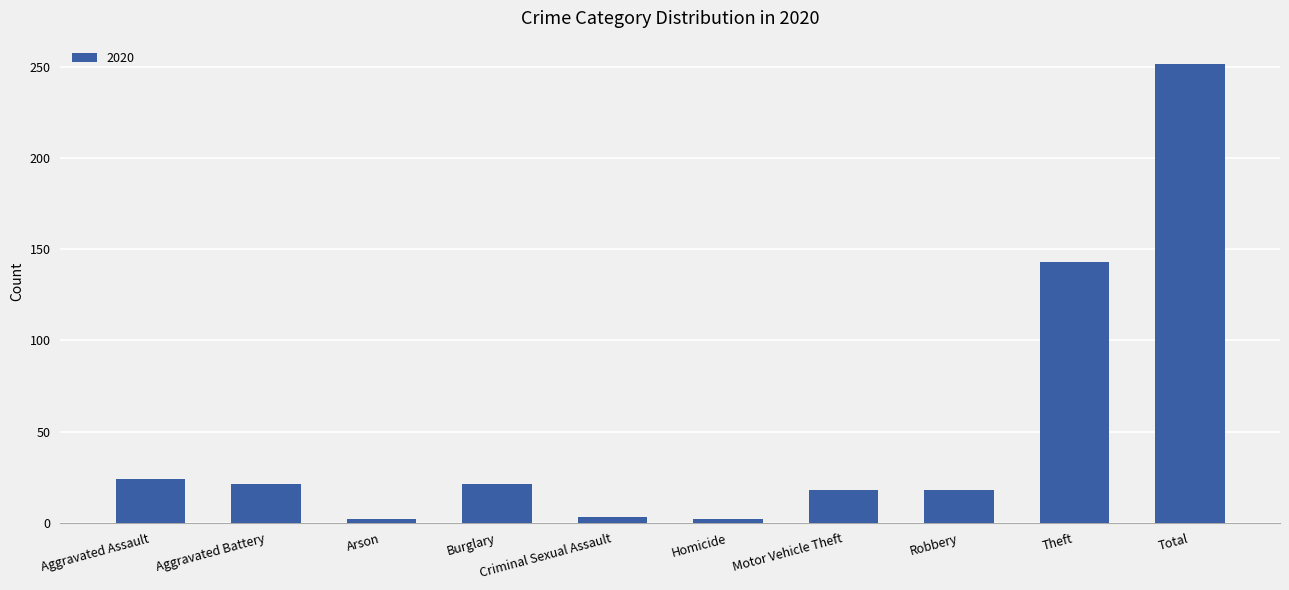

At which label is the value closest to 127?

Theft